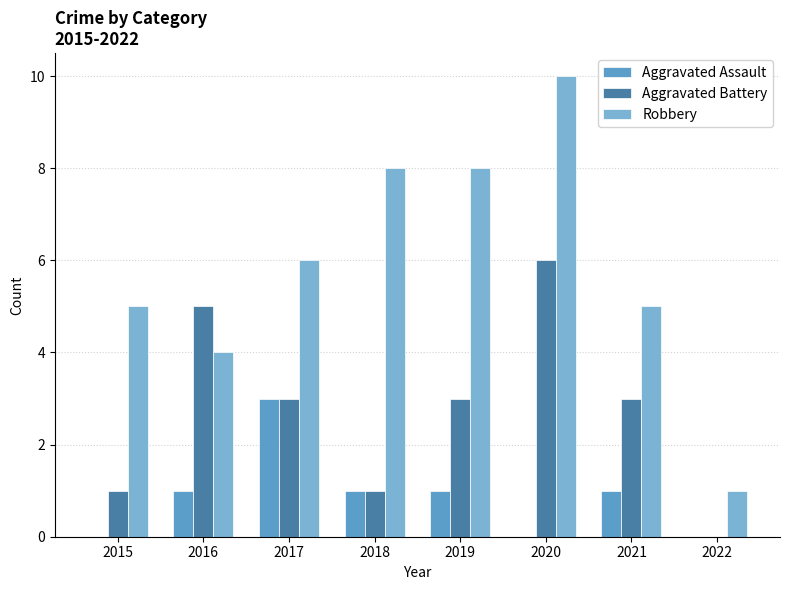

What are all the series names shown in the legend?

Aggravated Assault, Aggravated Battery, Robbery